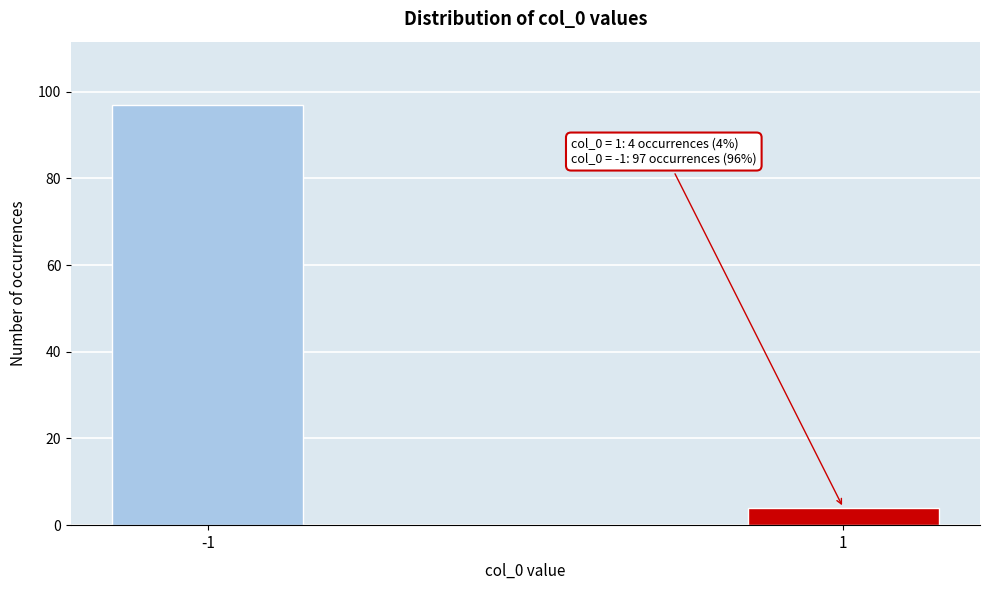

Reading right to left, extract all data points from this chart.

1=4	-1=97